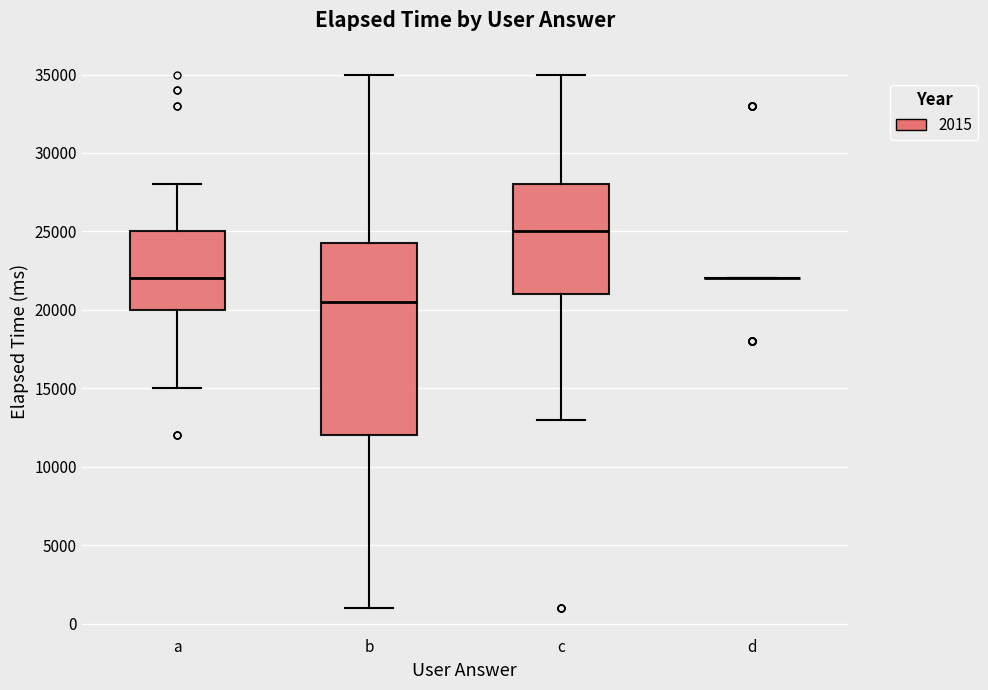

Reading left to right, read every box against the y-axis: the position of its median line, the range the box covers, and the ends of its whiskers. The values are not printed on the chart, so give them approximately, as read against the axis.

a: median 22000, box 20000 to 25000, whiskers 15000 to 28000
b: median 20500, box 12000 to 24500, whiskers 1000 to 35000
c: median 25000, box 21000 to 28000, whiskers 13000 to 35000
d: box collapsed to a line at 22000, whiskers 22000 to 22000